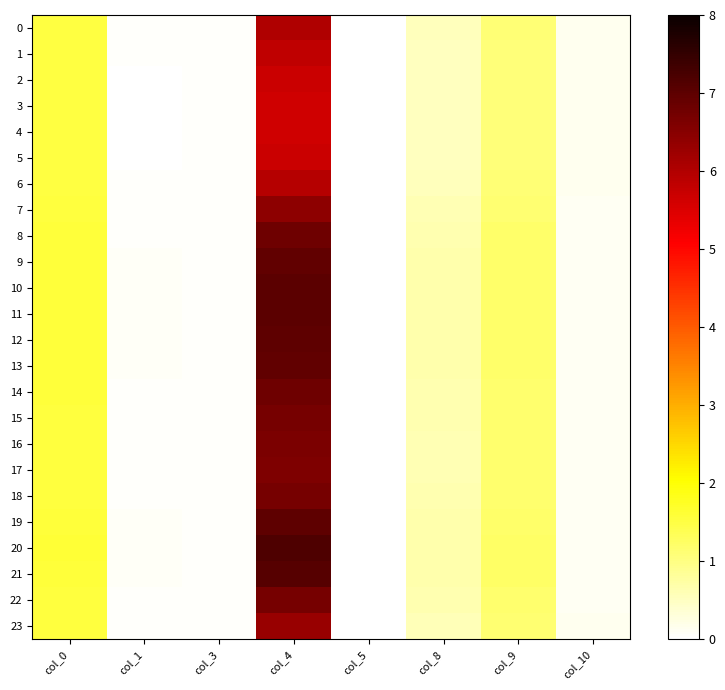

Which category has the lowest value across all series?

col_5